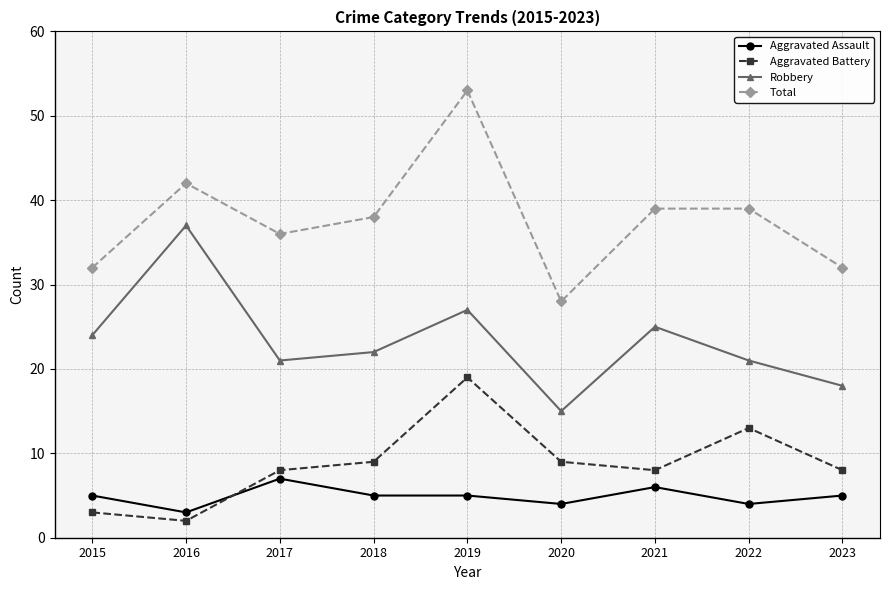

List the series in order of their peak value, lowest first.

Aggravated Assault, Aggravated Battery, Robbery, Total